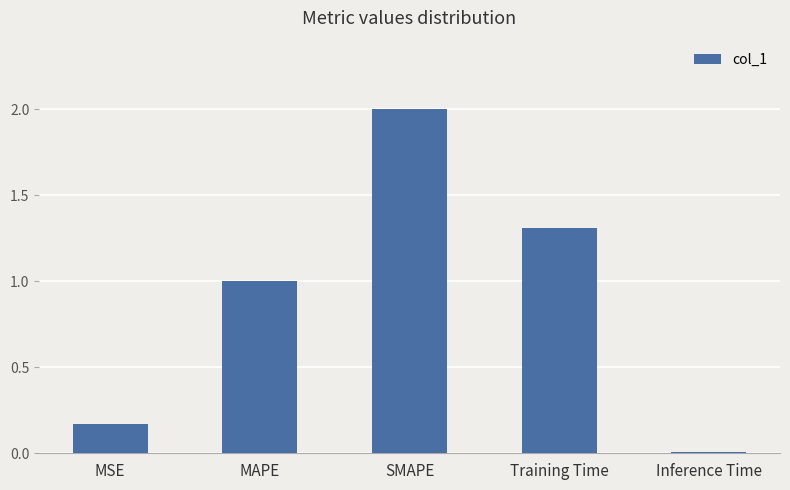

List the labels in order of value, largest first.

SMAPE, Training Time, MAPE, MSE, Inference Time